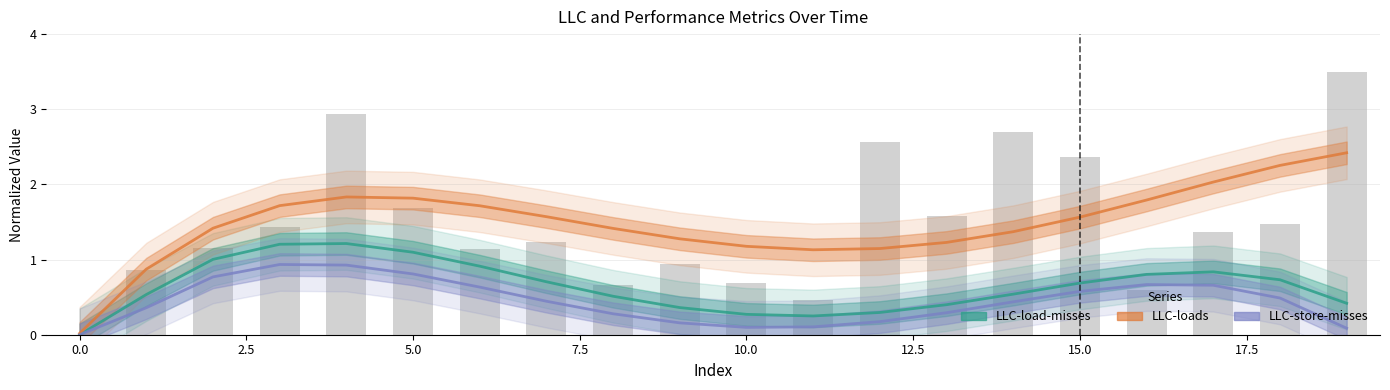

At which label does LLC-loads reach its peak?

19